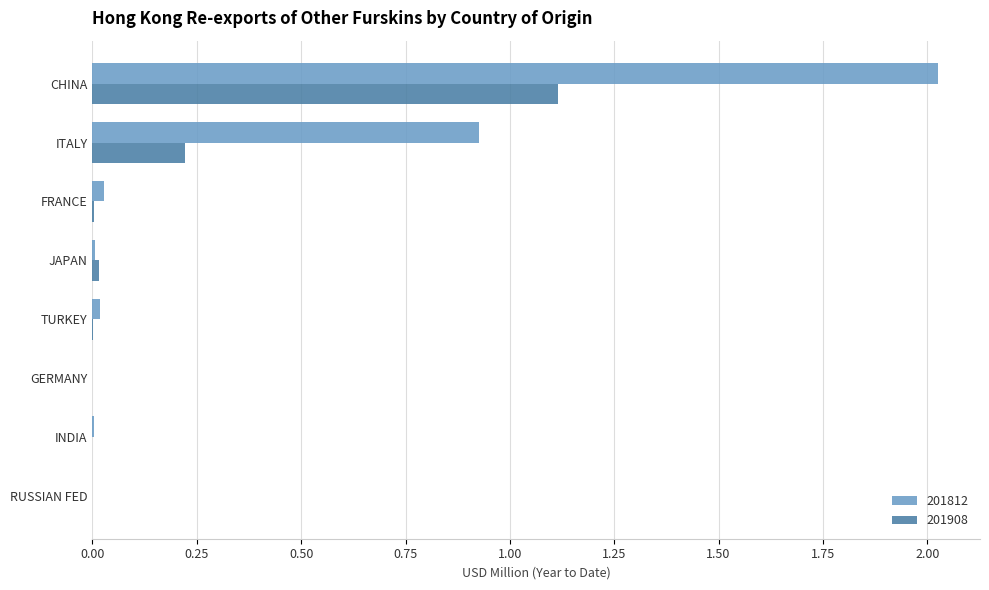

At which category is the sum across all series the highest?

CHINA